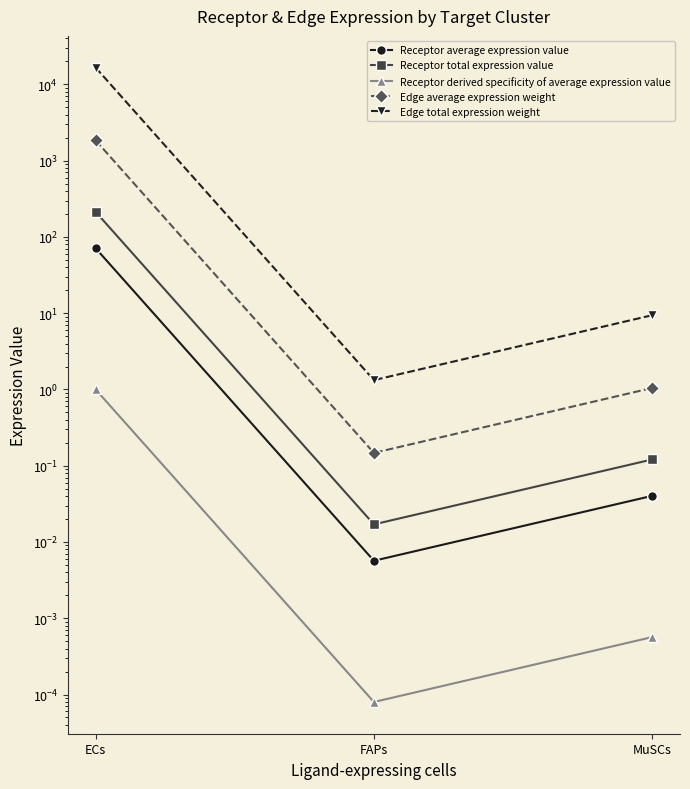

At which label is Edge total expression weight closest to 8305?

MuSCs